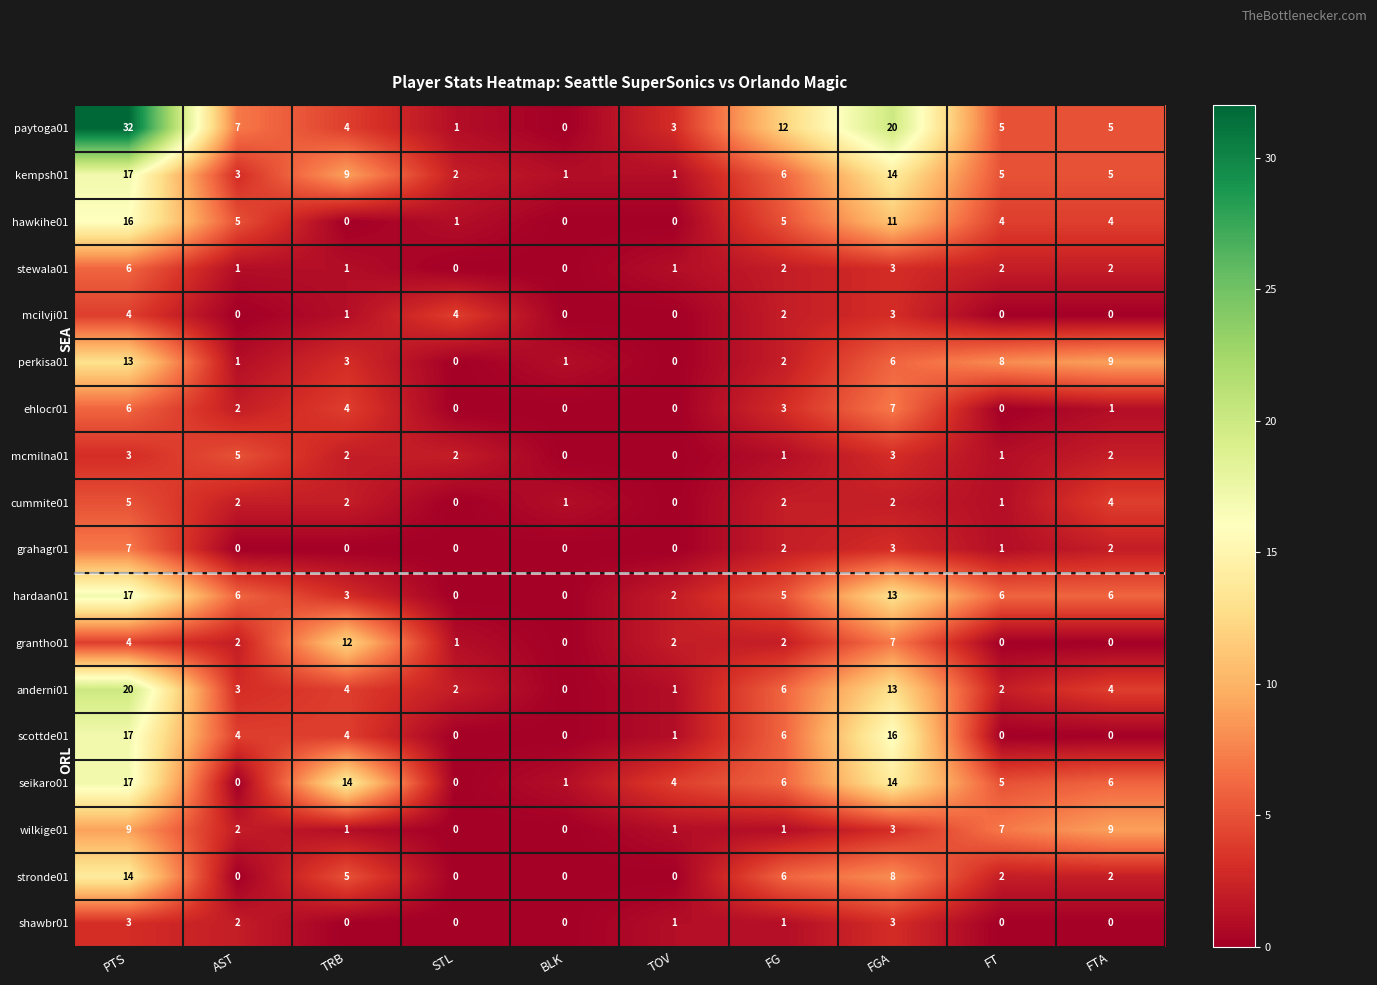

What is the sum of the wilkige01 values at FGA and PTS?

12